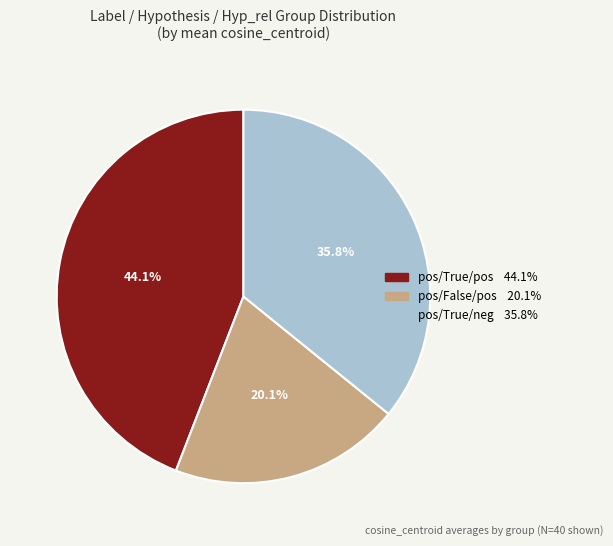

Is there any slice that represents more than half of the pie?

No